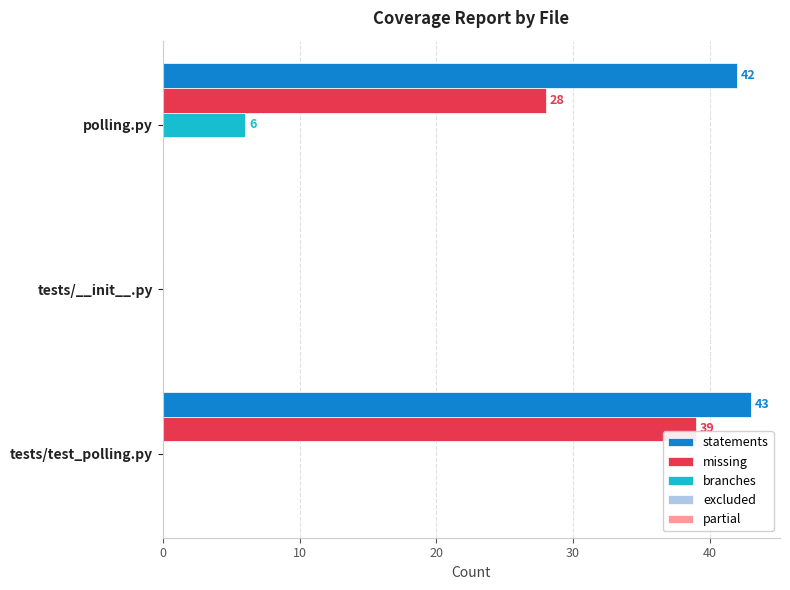

What is the total value across all series at polling.py?

76